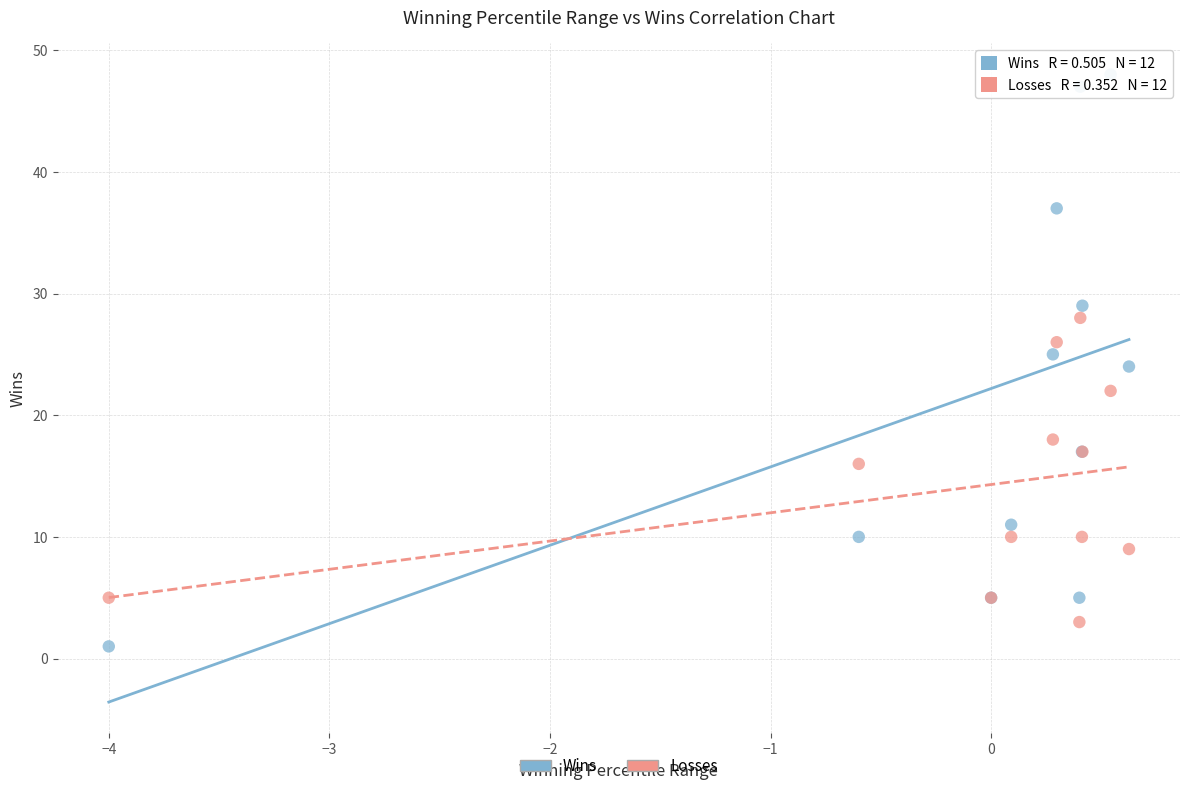

In the Losses series, what Y value is closest to 15?

16